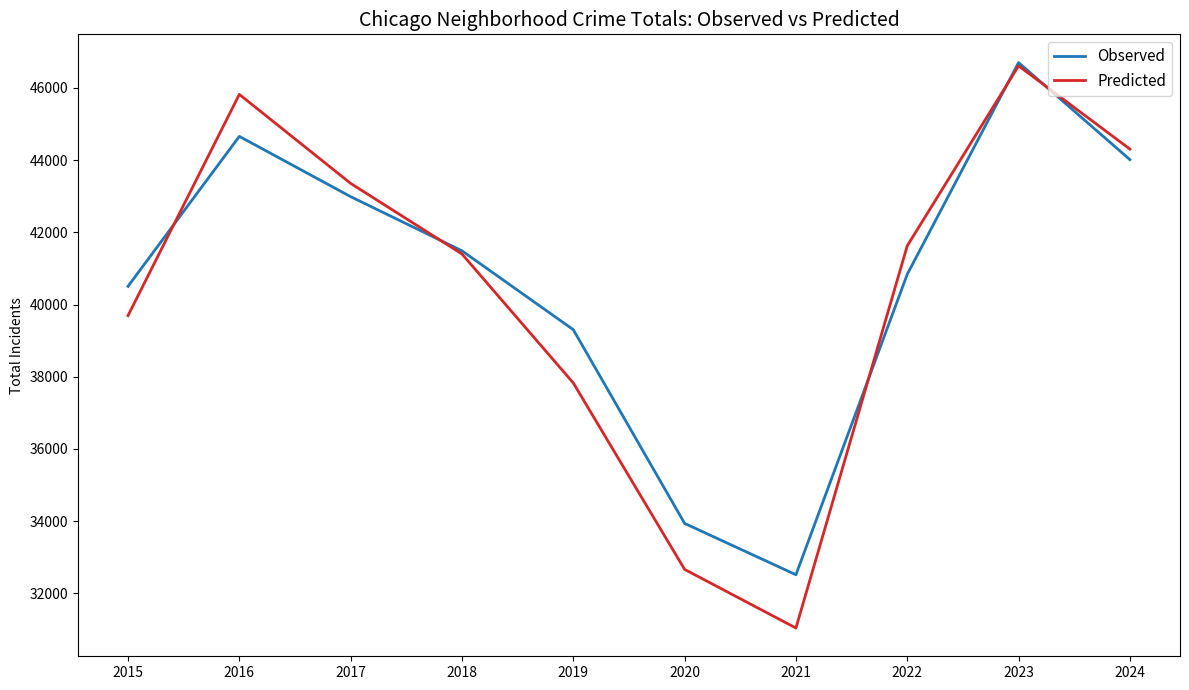

How many interior local peaks does the Predicted series have?

2